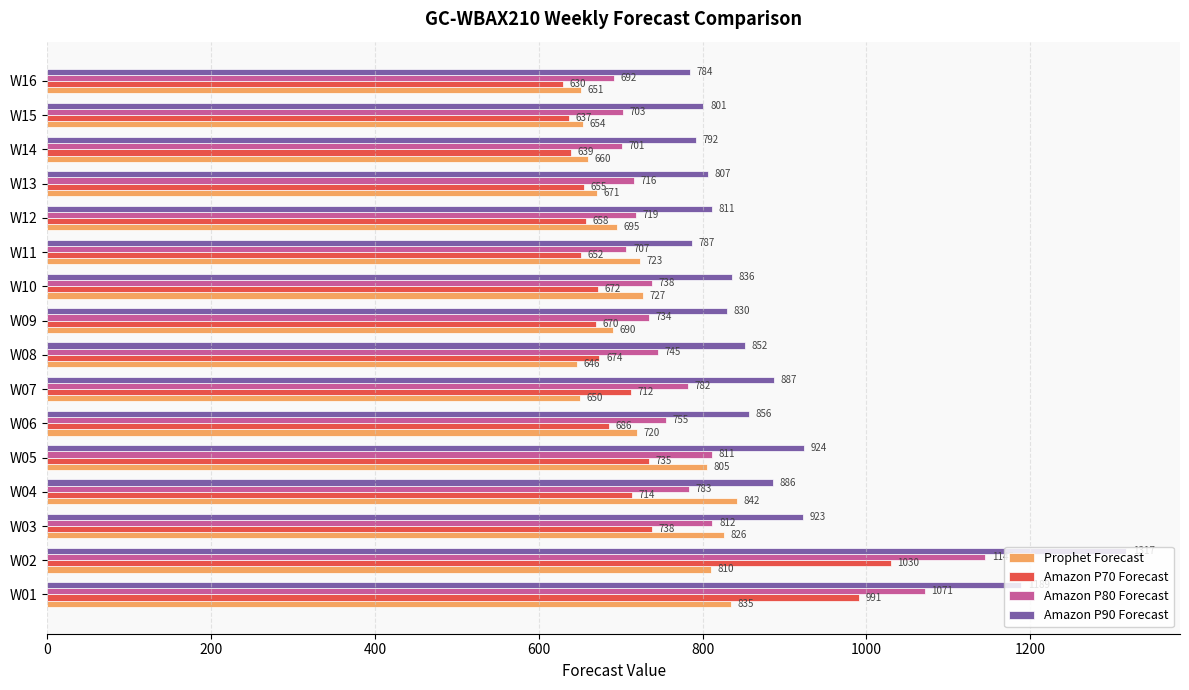

Is the value of Amazon P80 Forecast at W12 greater than the value of Prophet Forecast at W14?

Yes